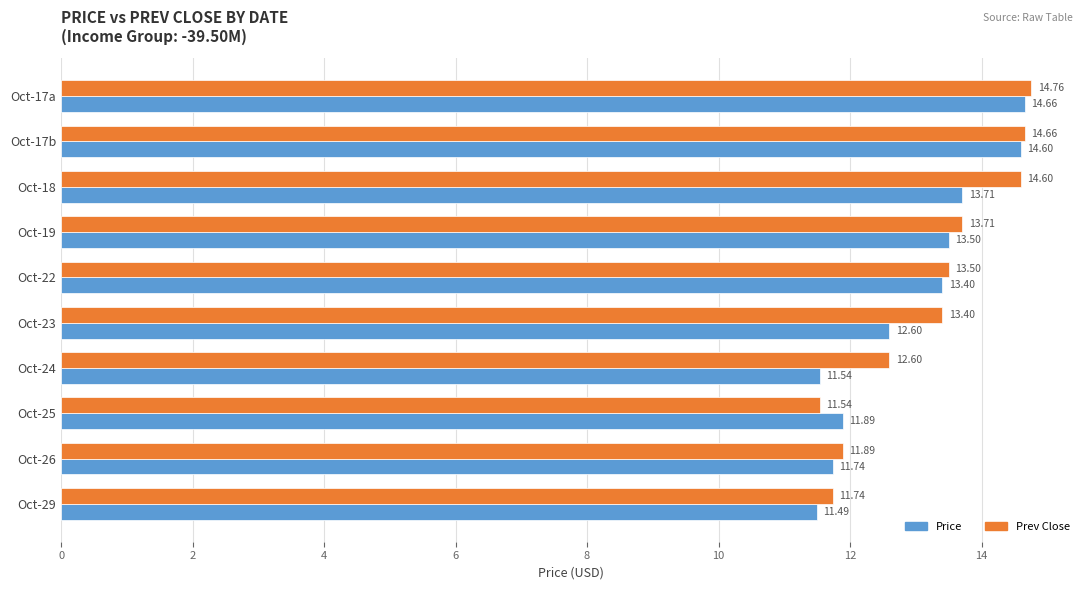

List the series in order of their peak value, highest first.

Prev Close, Price